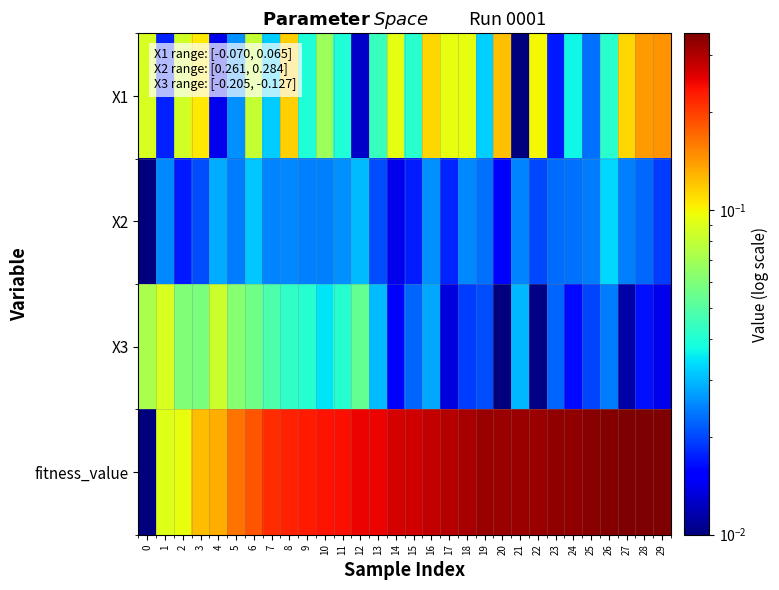

Rank the series at 16 from lowest to highest value.

X2, X3, X1, fitness_value